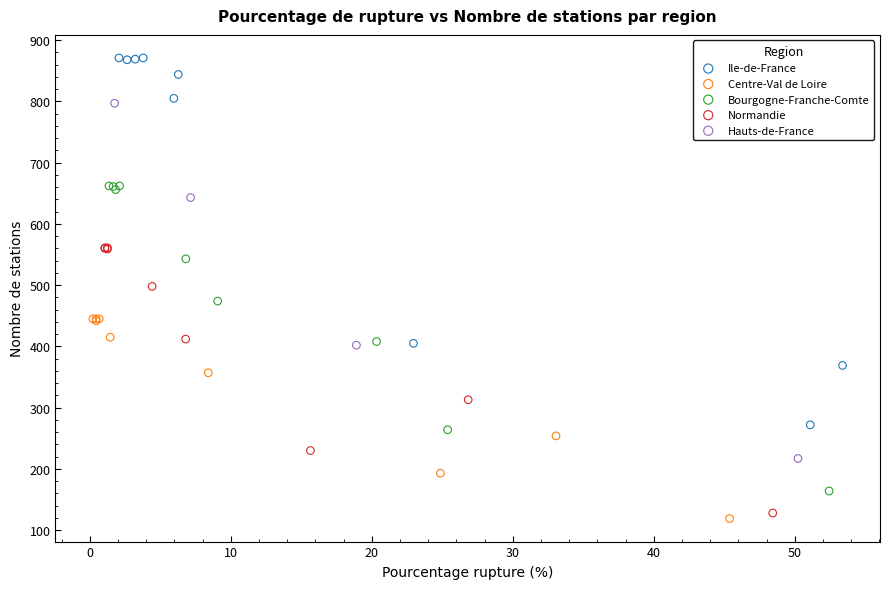

Which series contains the lowest Y value?

Centre-Val de Loire